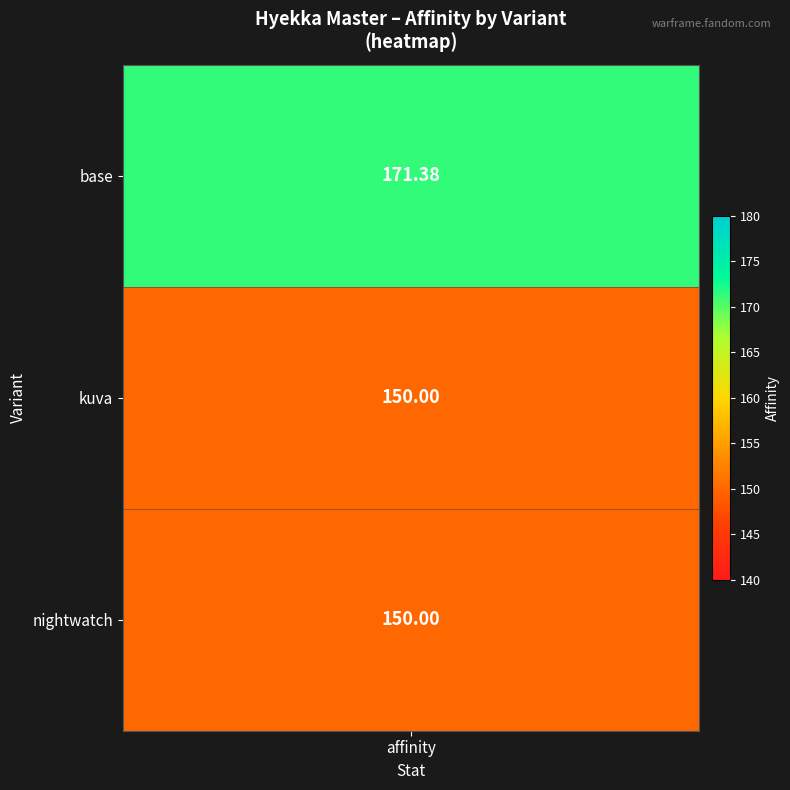

Rank the series at affinity from highest to lowest value.

base, kuva, nightwatch